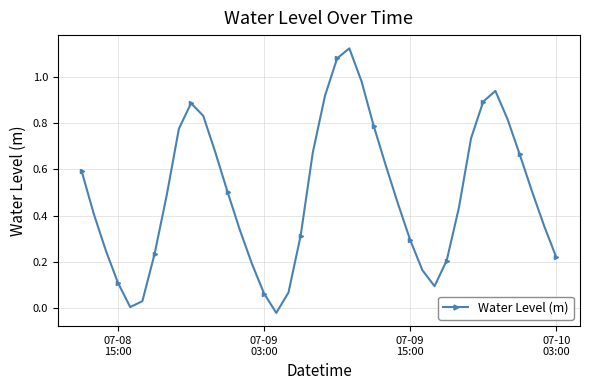

How many interior local peaks (higher than both neighbors) does the data have?

3